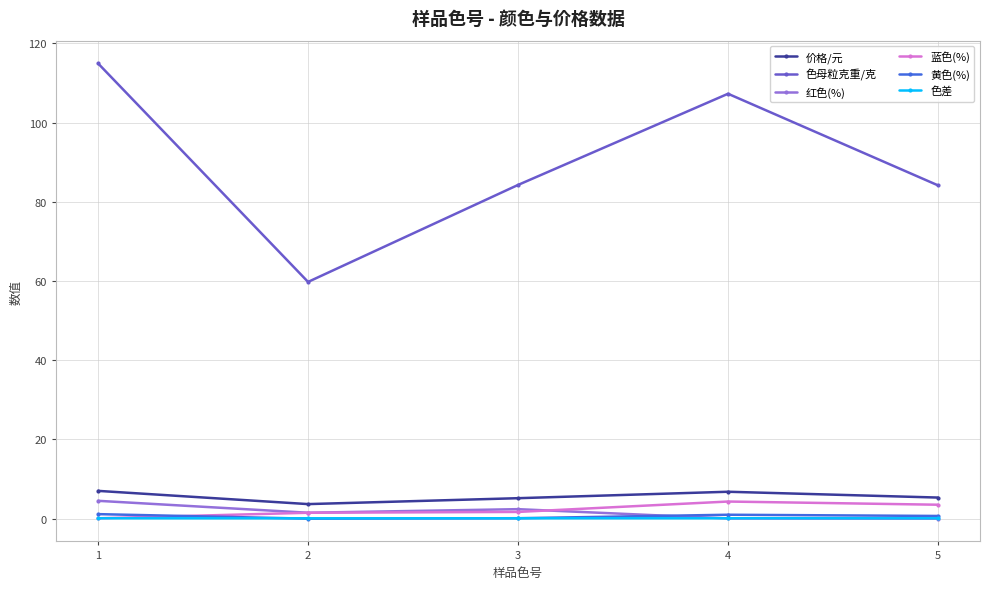

The 价格/元 series shows 3.7 at 2. True or false?

True